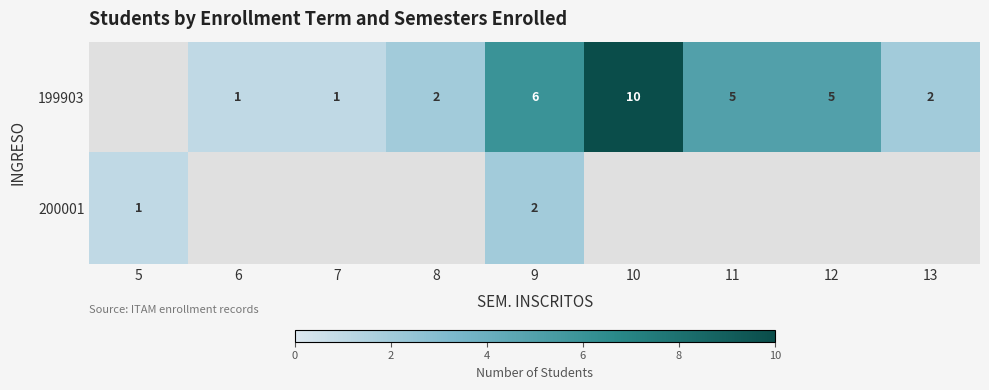

At which category is the sum across all series the highest?

10